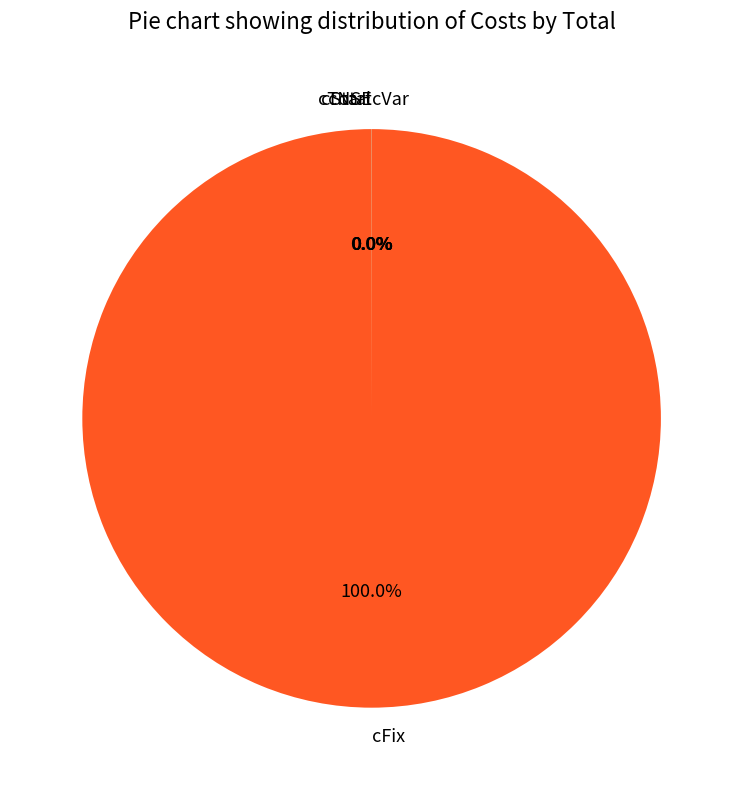

Is cFix the majority of the pie?

Yes